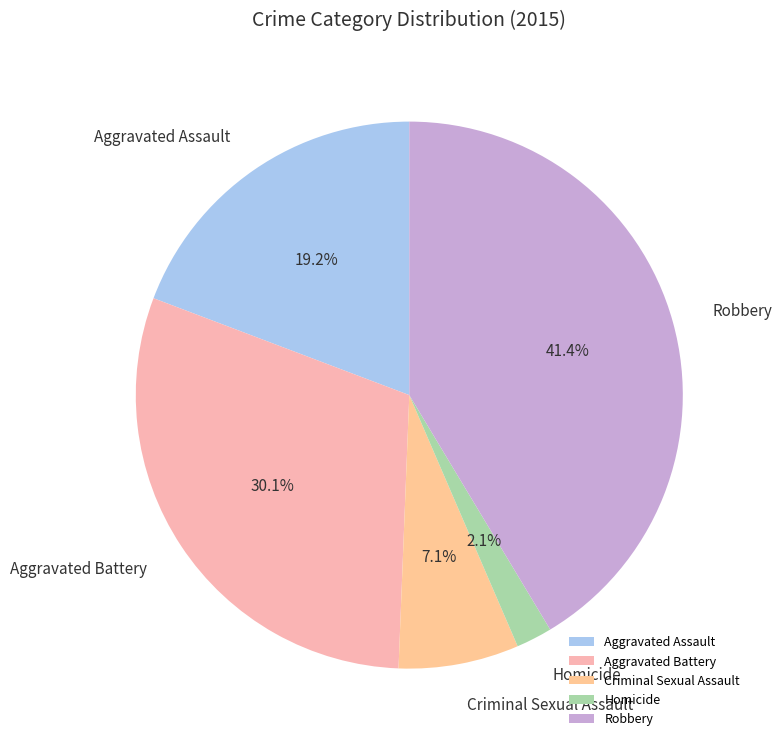

To the nearest percent, what percentage of the pie is Aggravated Assault?

19%